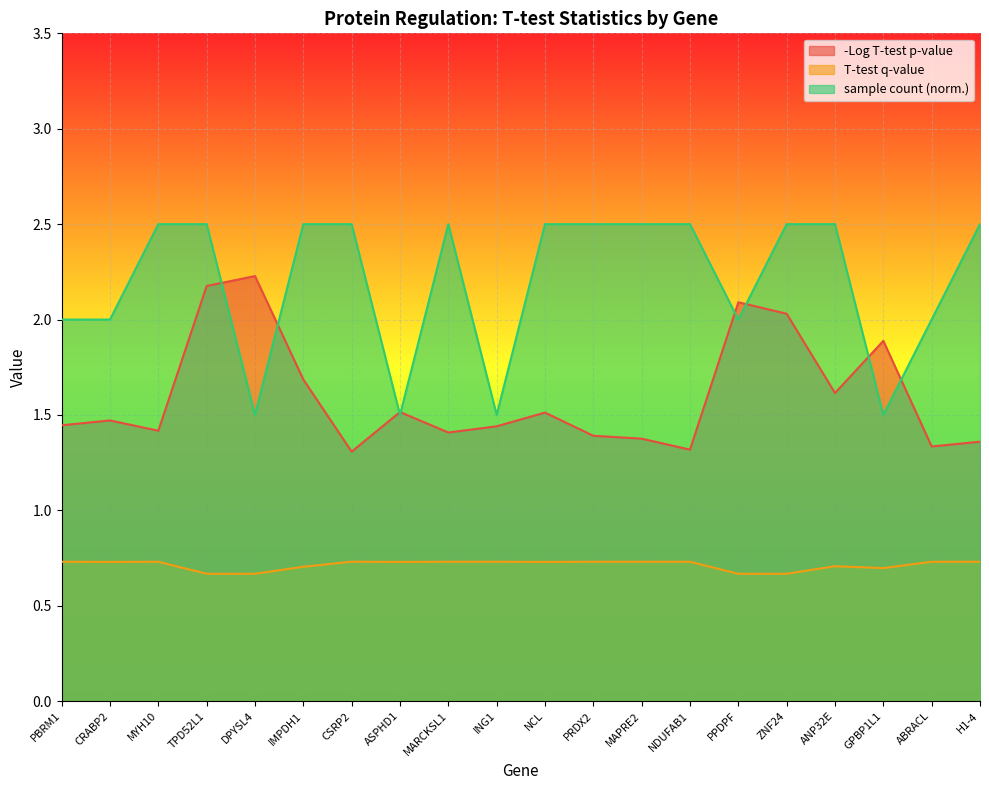

The T-test q-value series shows 0.7 at ASPHD1. True or false?

True